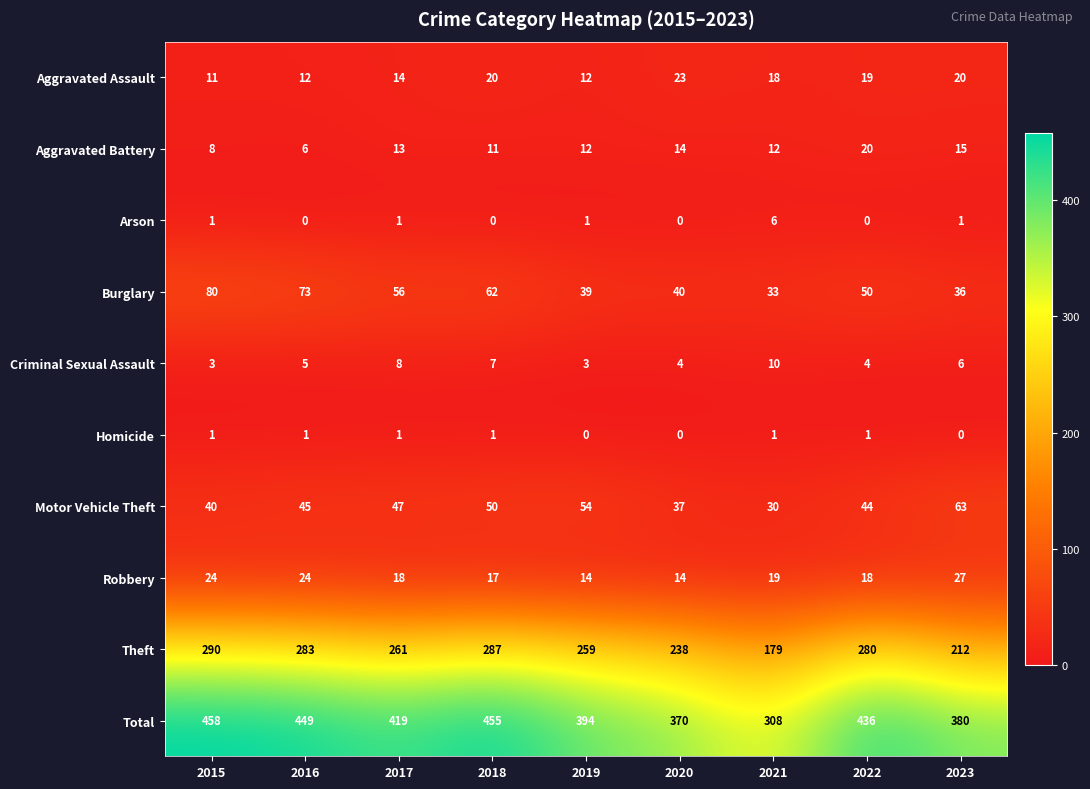

Rank the categories by Theft value from highest to lowest.

2015, 2018, 2016, 2022, 2017, 2019, 2020, 2023, 2021